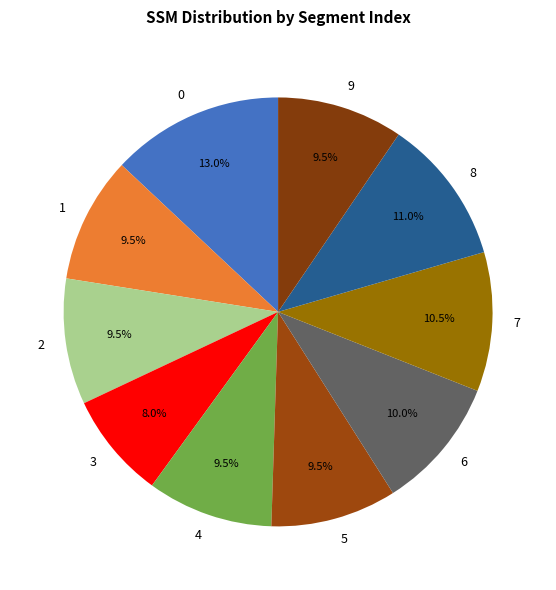

Do 4 and 7 together represent more than half of the pie?

No